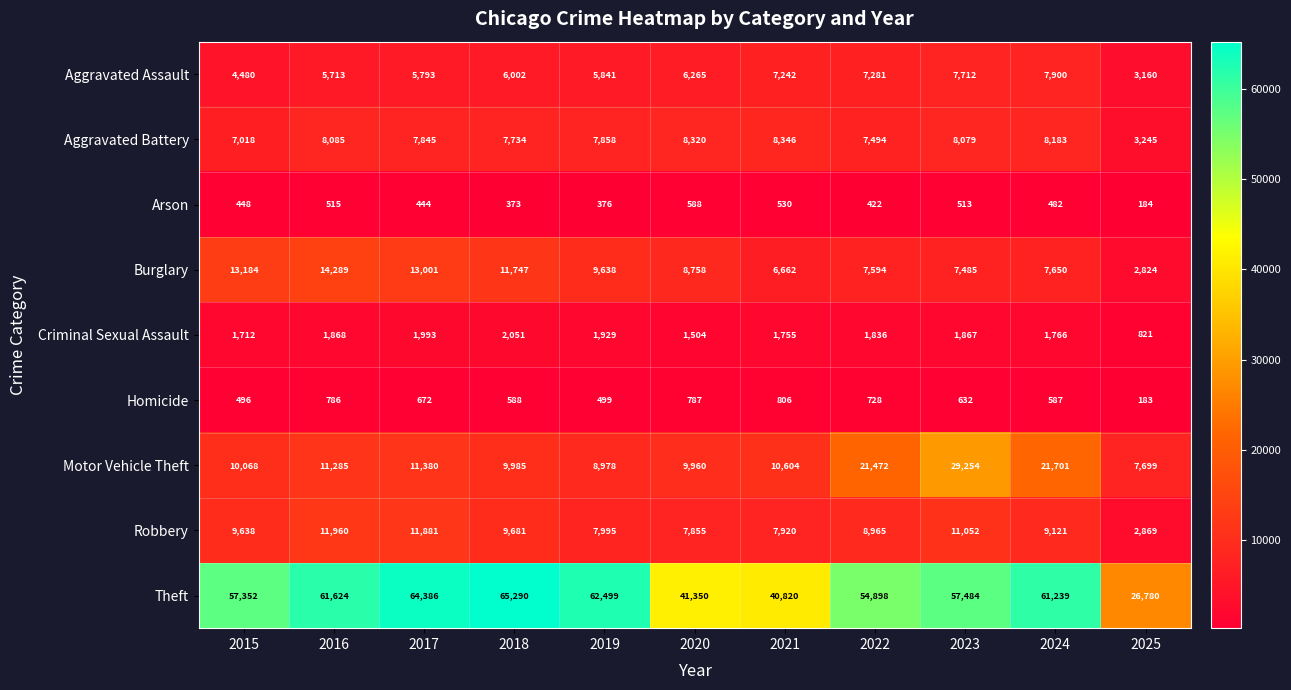

At which label does Burglary first exceed 8758?

2015